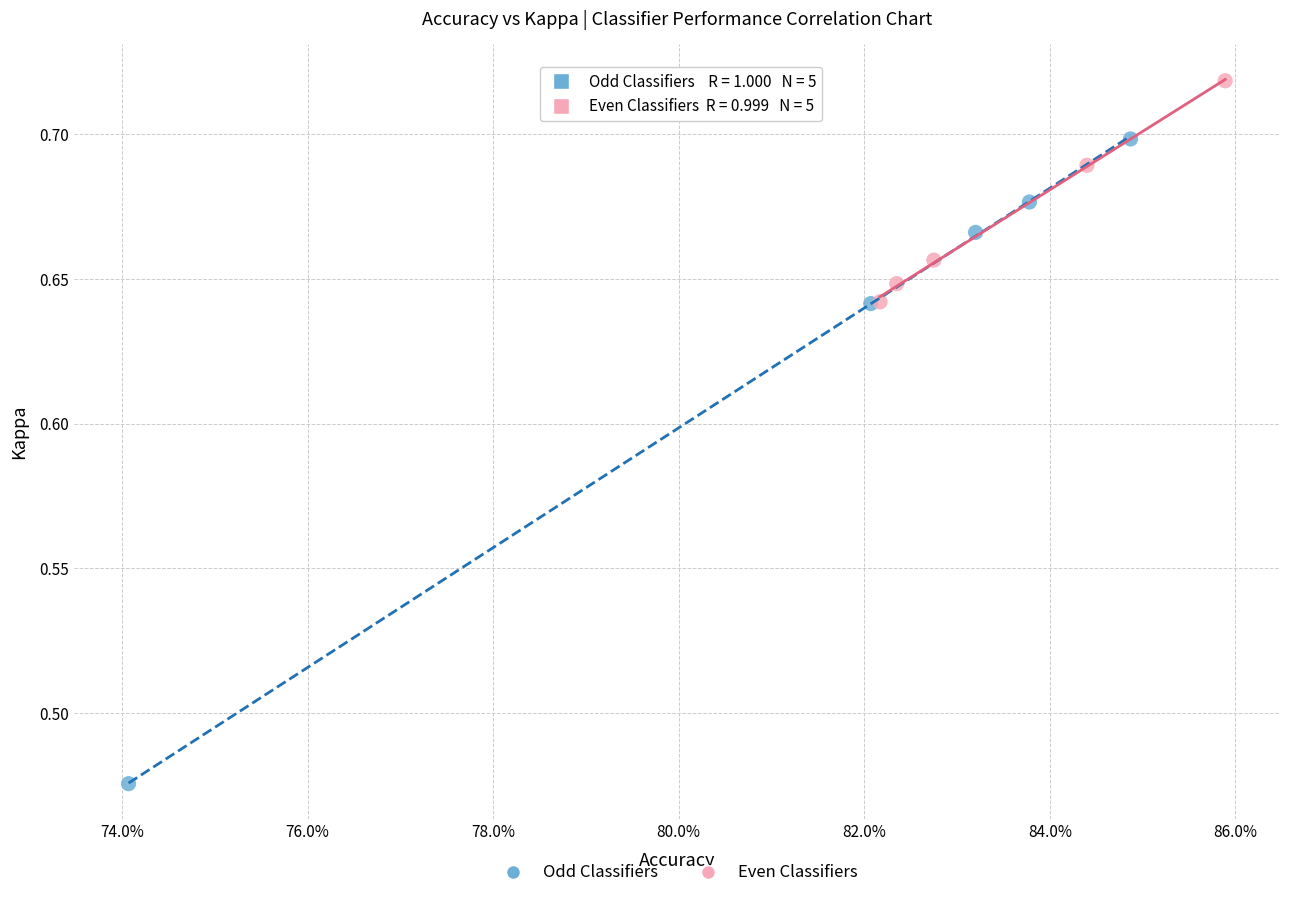

Which series reaches the minimum Y coordinate?

Odd Classifiers